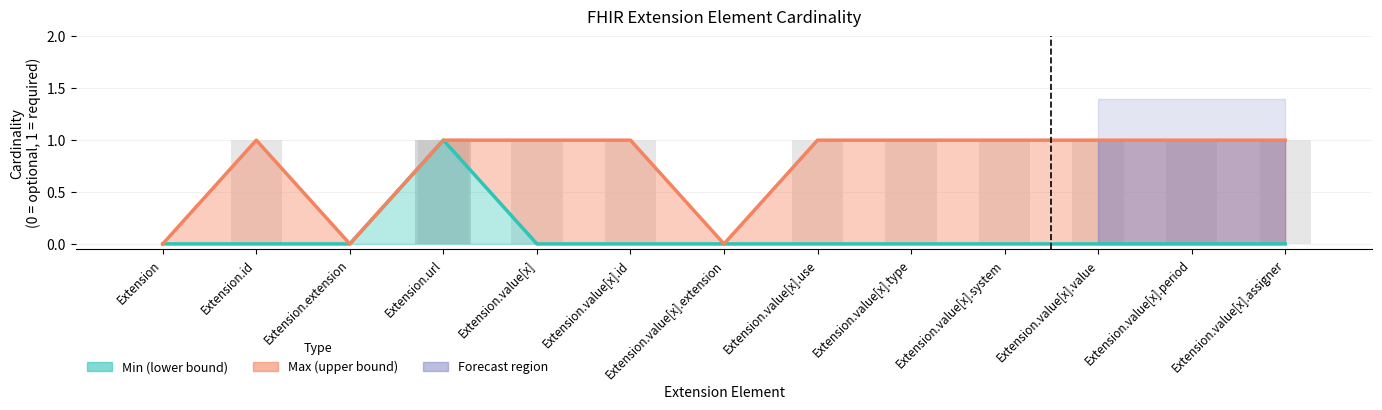

How many bars are there in total?

26